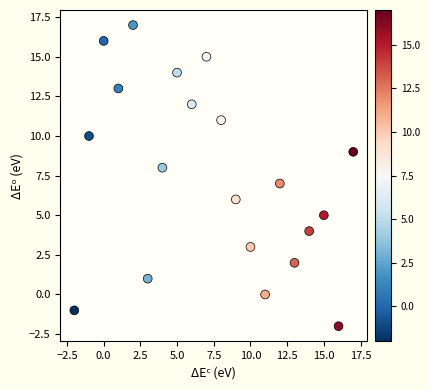

What is the range of Y values (max minus min)?

19